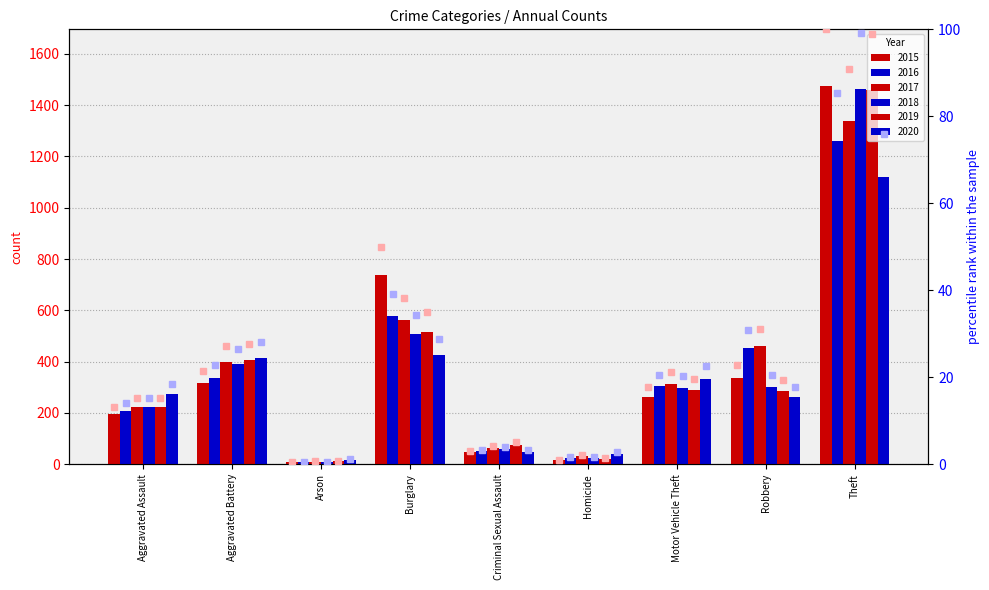

What is the spread (max minus min) of values at Burglary?

21.2